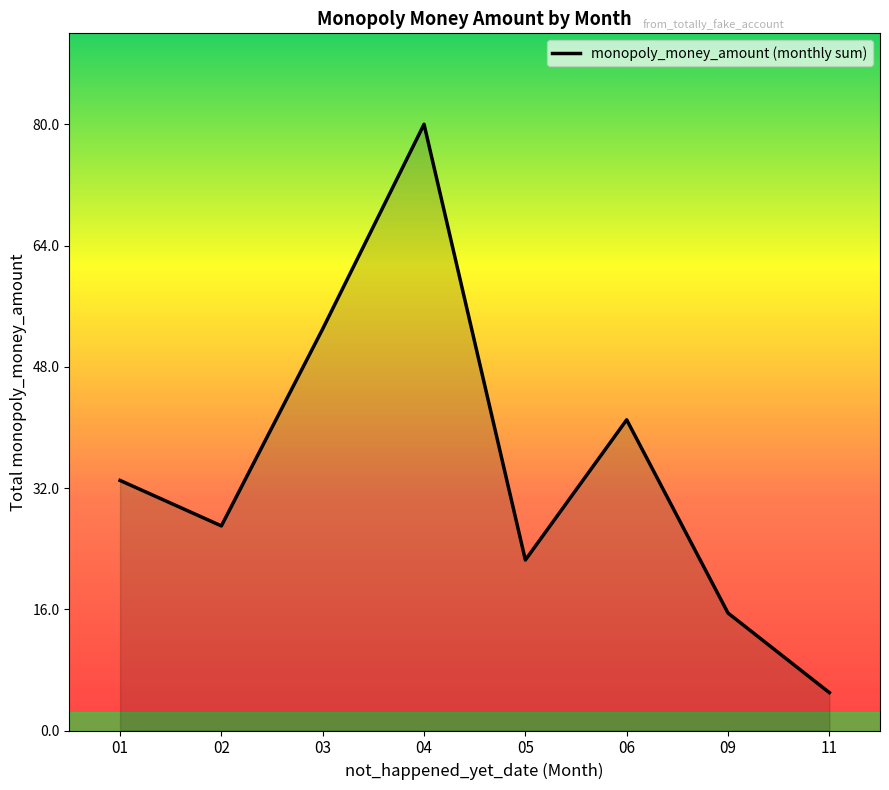

At which category does the chart reach its peak across all series?

04